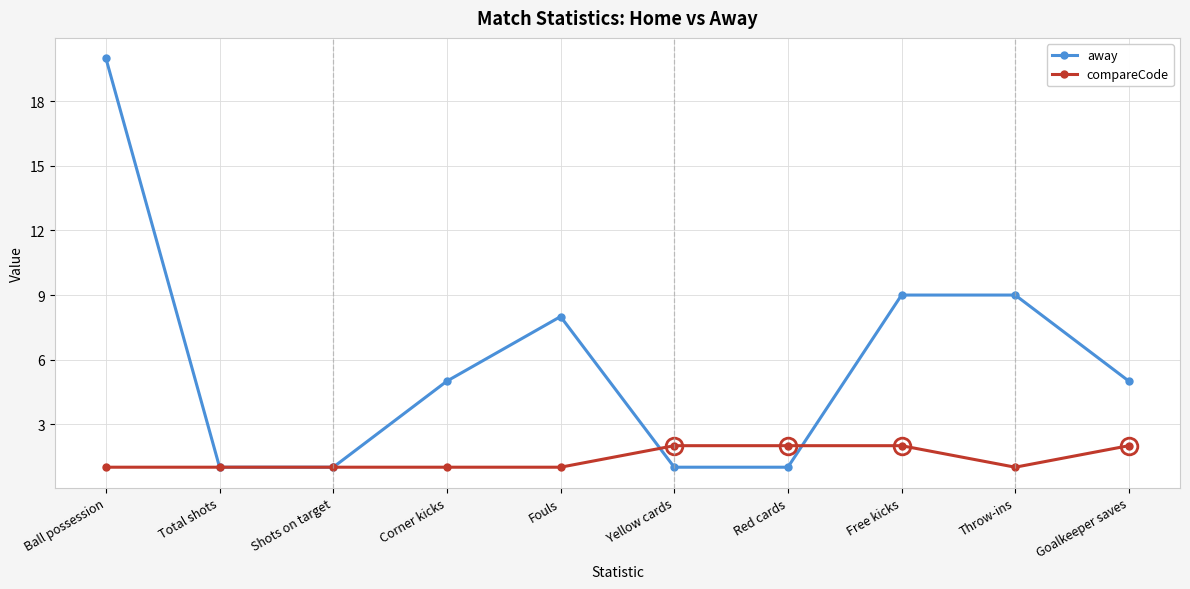

What is the total value across all series at Red cards?

3